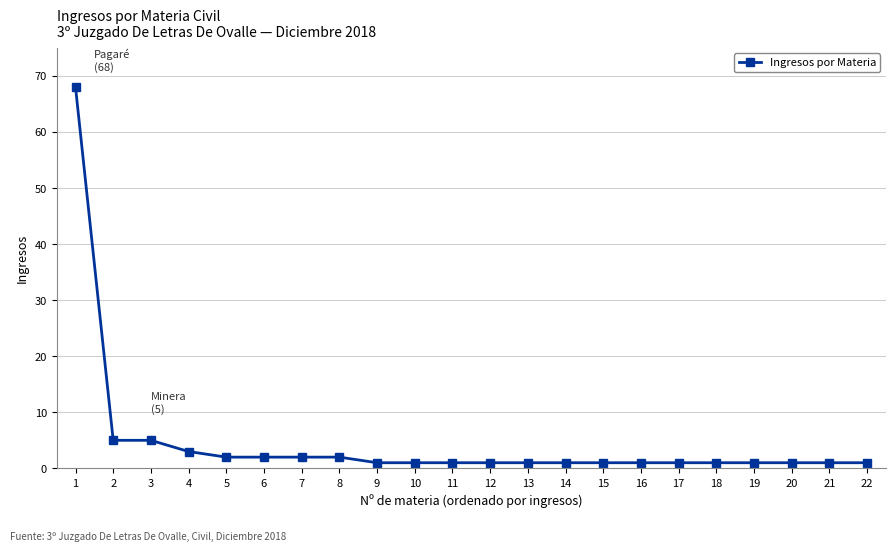

Reading left to right, transcribe all the data shown in this chart.

1=68	2=5	3=5	4=3	5=2	6=2	7=2	8=2	9=1	10=1	11=1	12=1	13=1	14=1	15=1	16=1	17=1	18=1	19=1	20=1	21=1	22=1